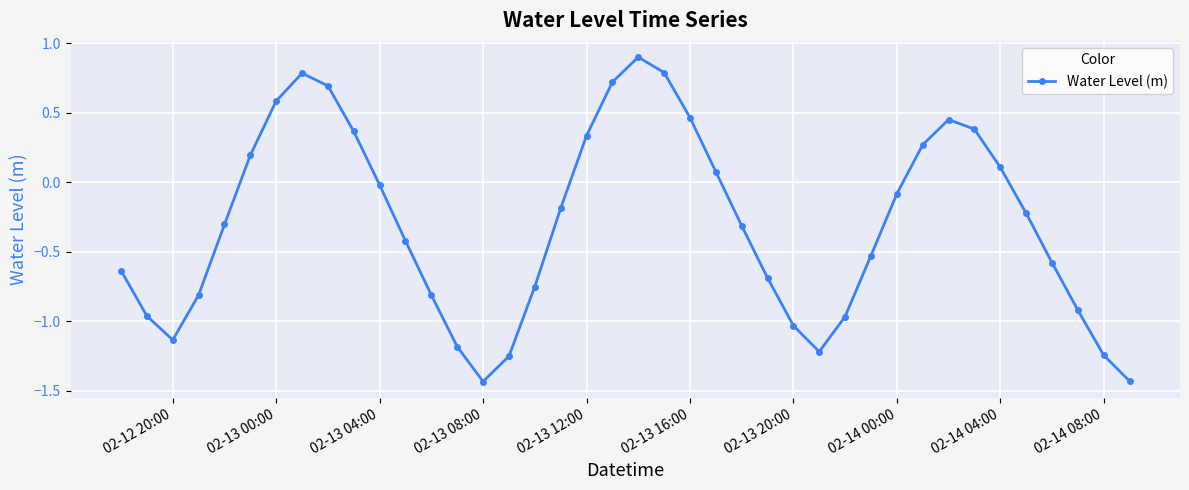

What is the value of the 38th point from the left?

-0.9